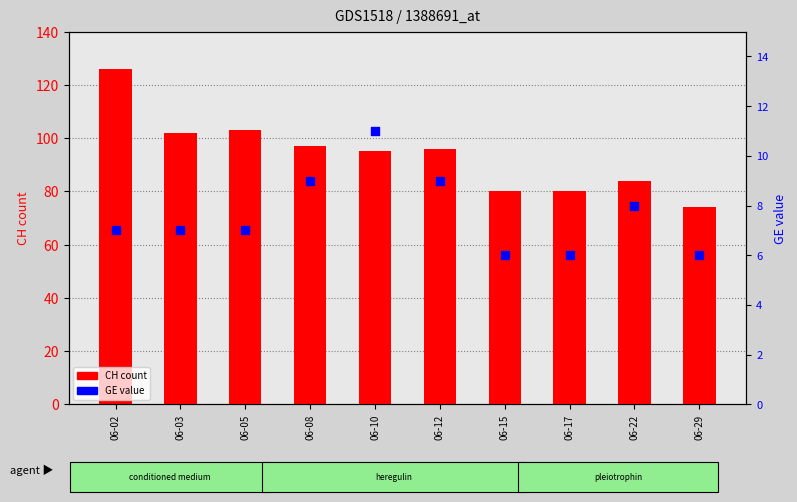

What is the total value across all series at 06-03?

109